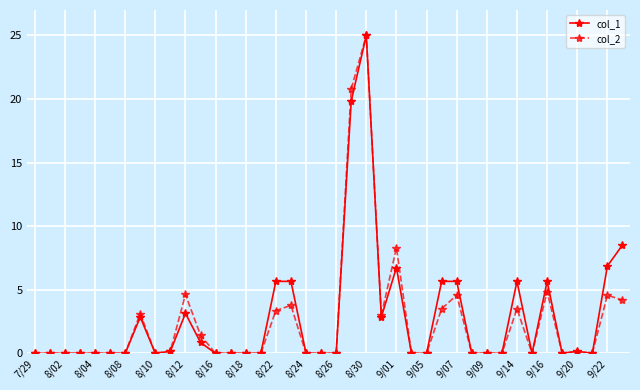

What is the maximum value for col_2?

25.0